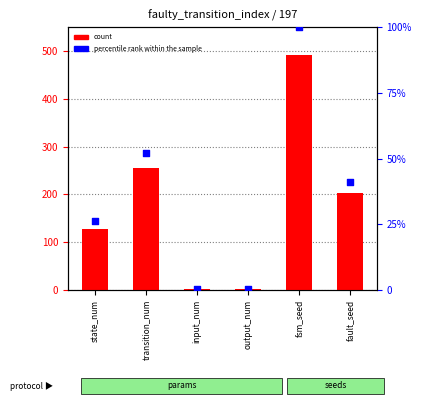

What are all the series names shown in the legend?

count, percentile rank within the sample